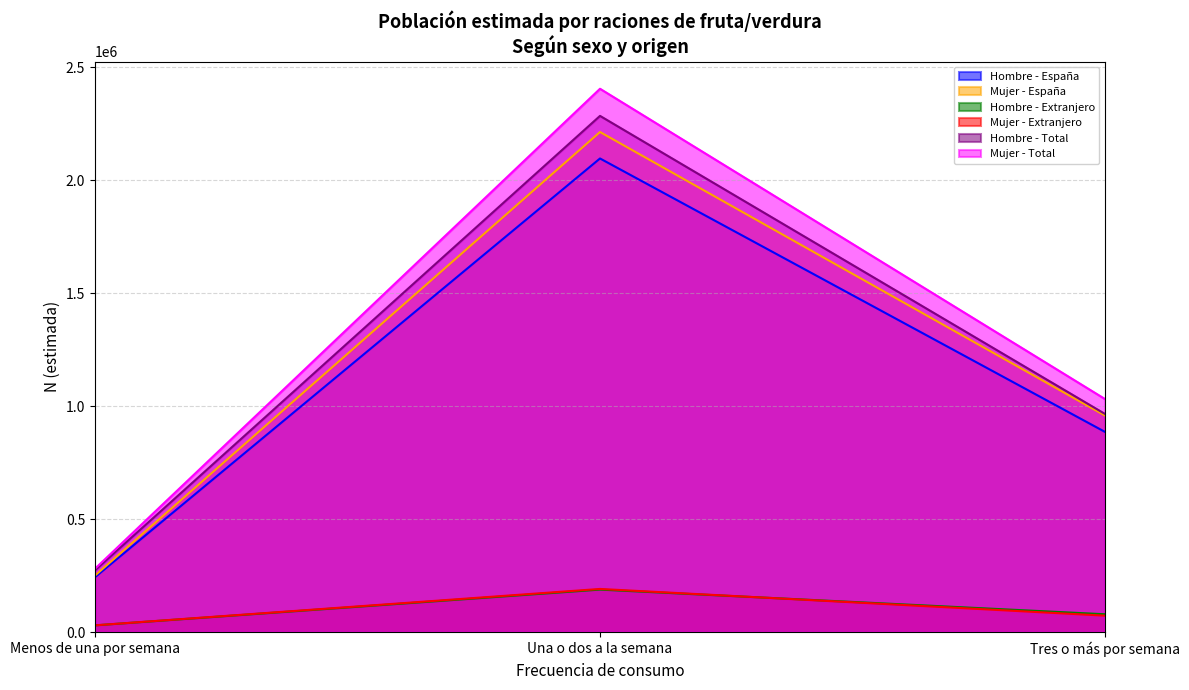

At which category is the sum across all series the highest?

Una o dos a la semana